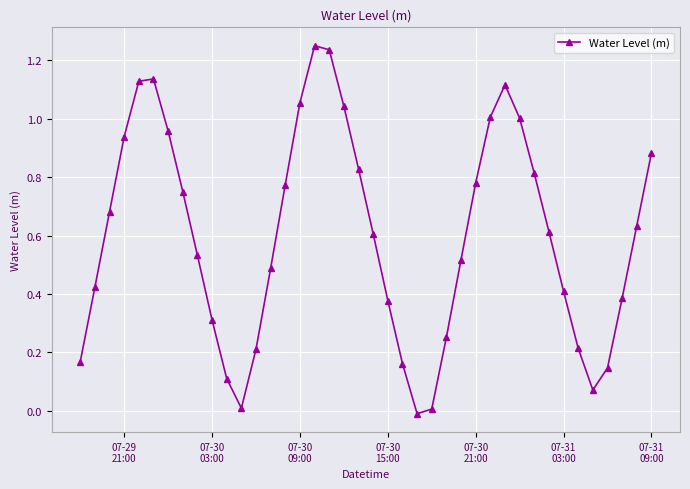

How many interior local peaks (higher than both neighbors) does the data have?

3